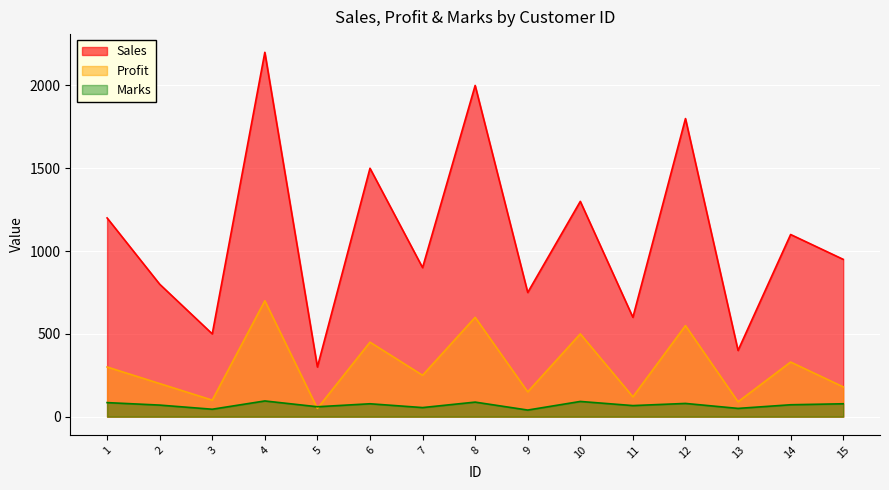

Is the value of Marks at 4 greater than the value of Sales at 10?

No